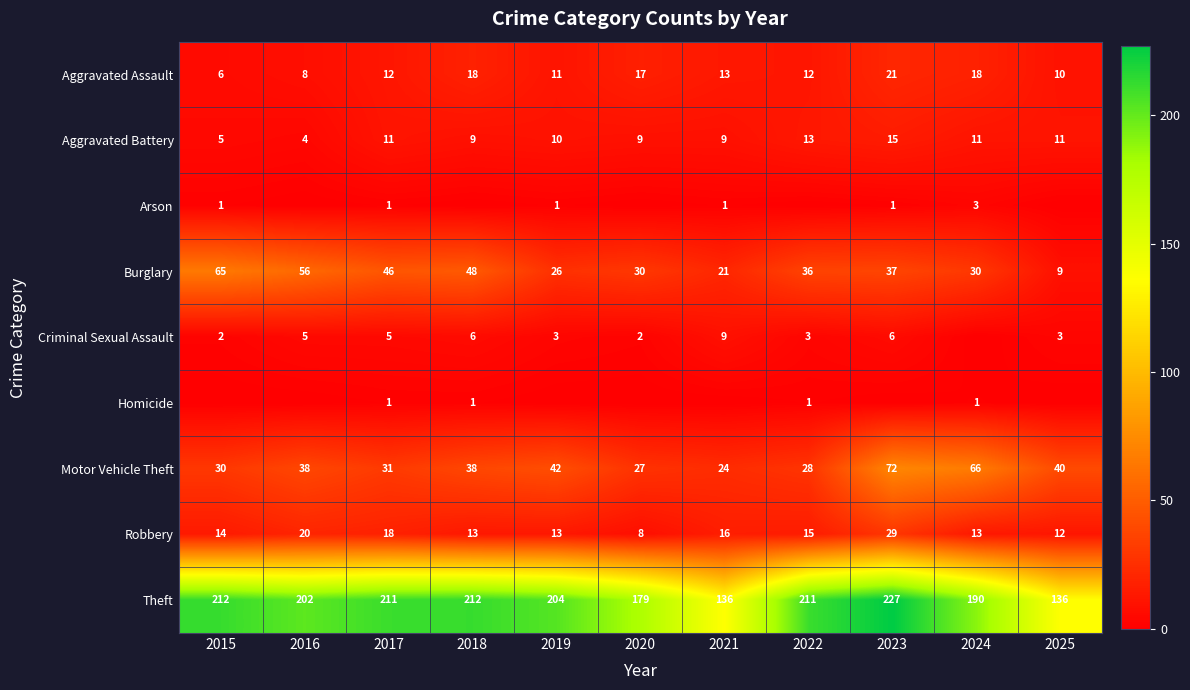

What is the minimum value for Robbery?

8